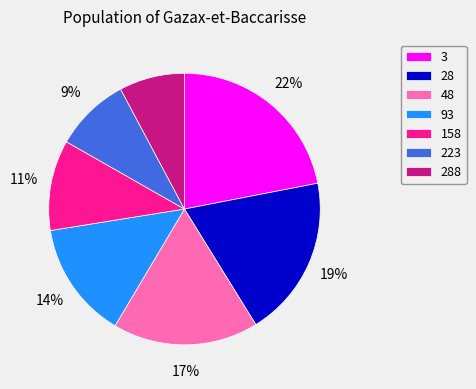

How many segments does this pie chart have?

7